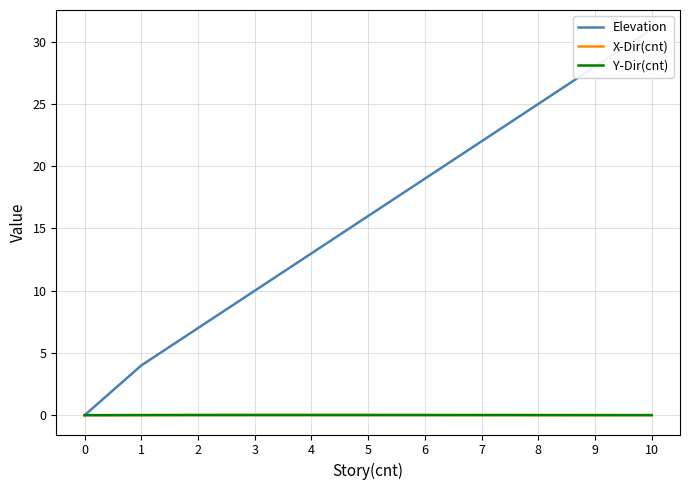

True or false: Elevation and Y-Dir(cnt) cross at least once.

False